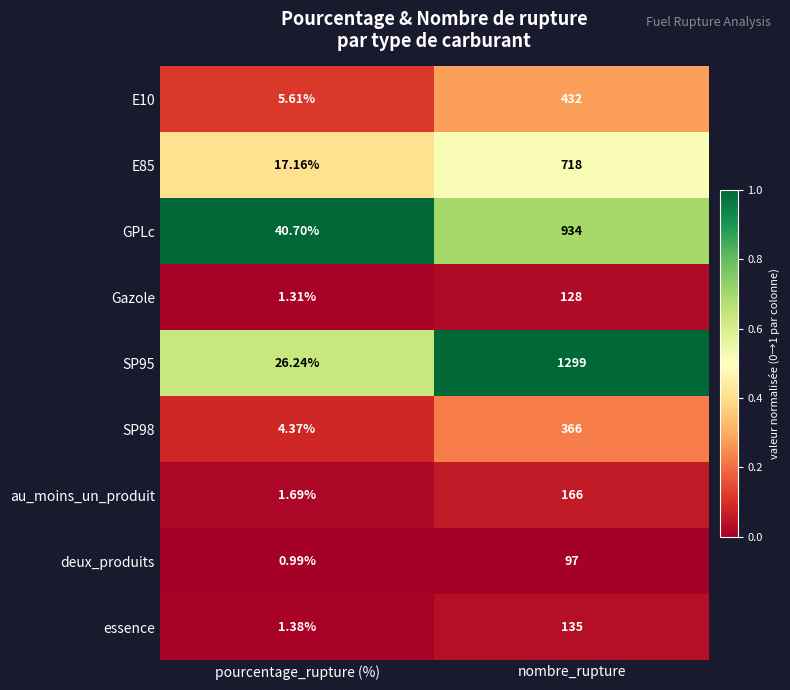

Where is GPLc nearest to the value 487?

pourcentage_rupture (%)